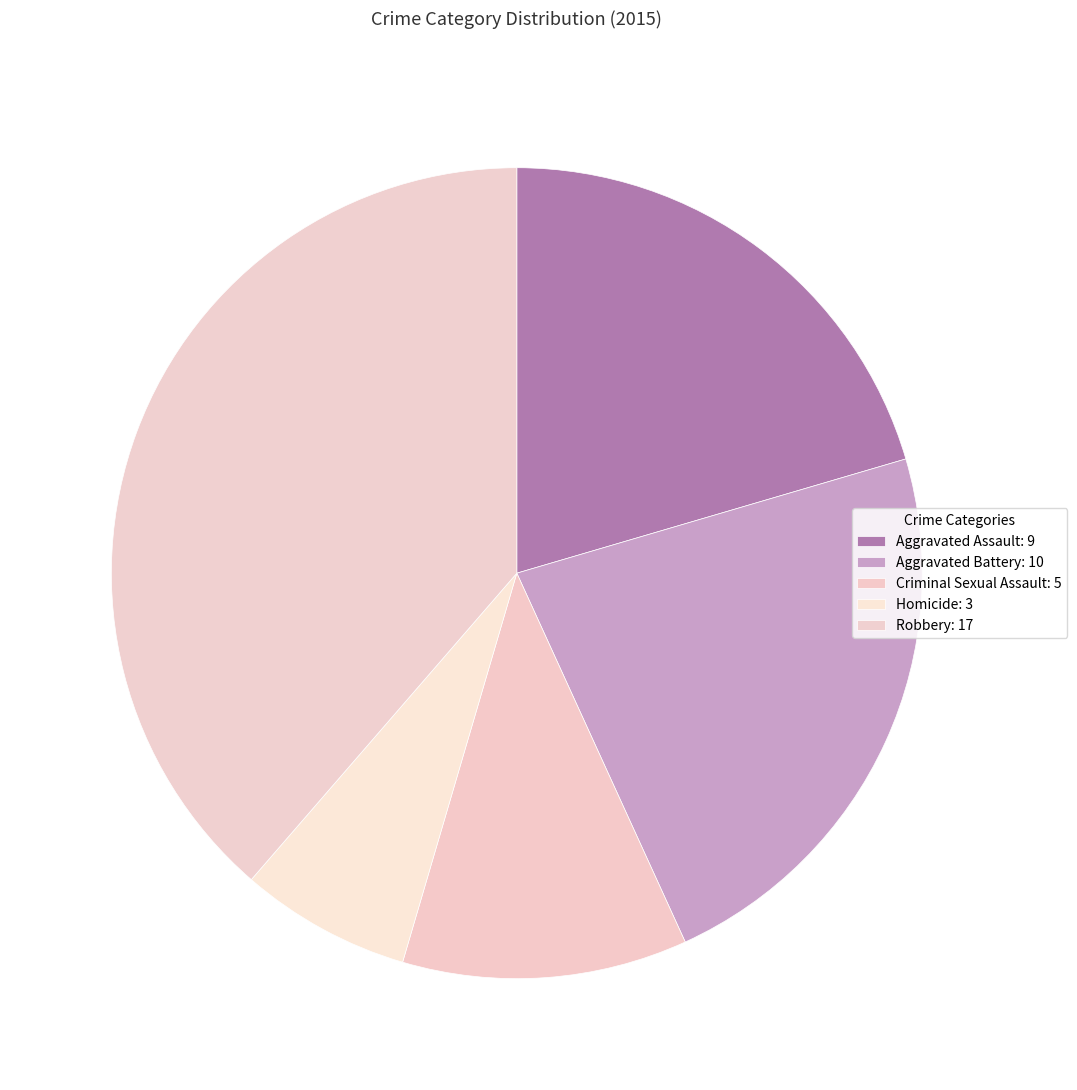

How much of the chart is everything except Aggravated Assault?

79.5%